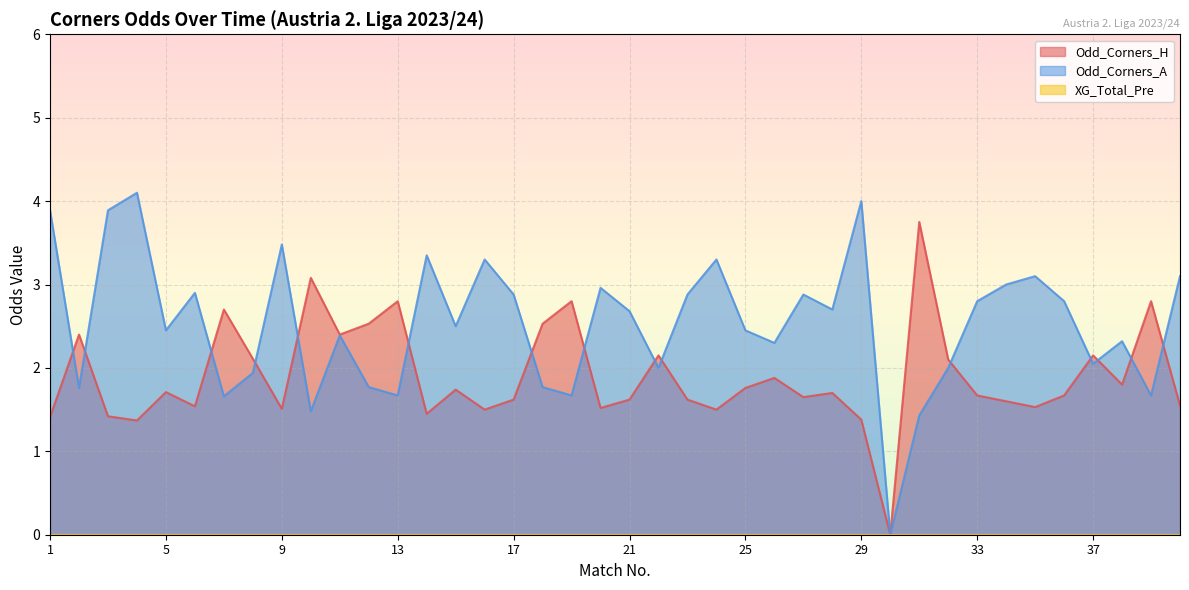

How many intersections are there between Odd_Corners_A and Odd_Corners_H?

15